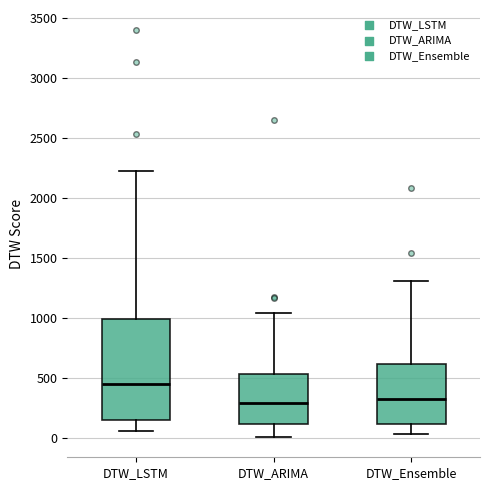

Which box is the tallest, from its lower edge to its upper edge?

DTW_LSTM